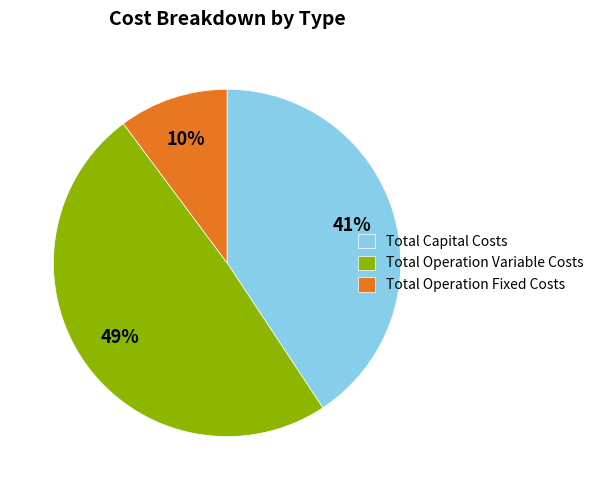

What percentage is the Total Operation Fixed Costs slice, to the nearest percent?

10%